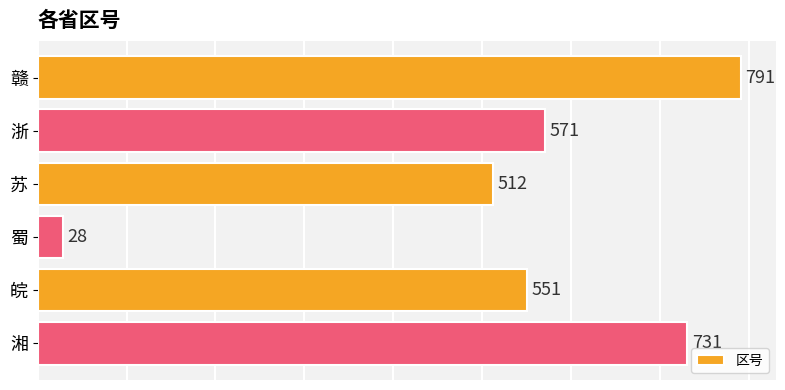

What is the maximum value shown in the chart?

791